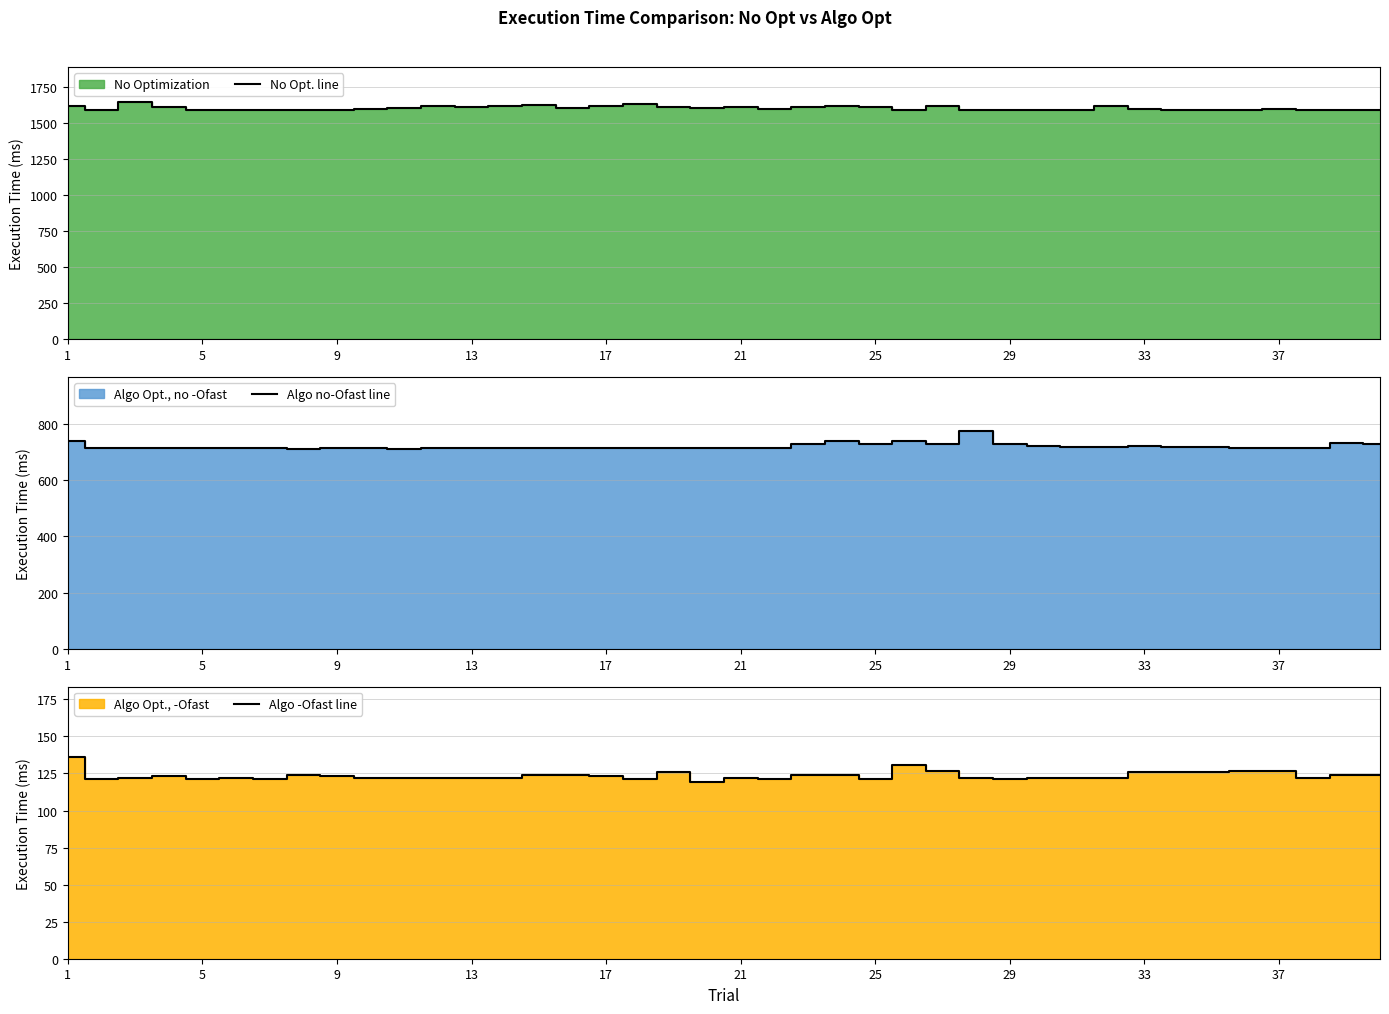

What is the minimum value for Algo -Ofast line?

119